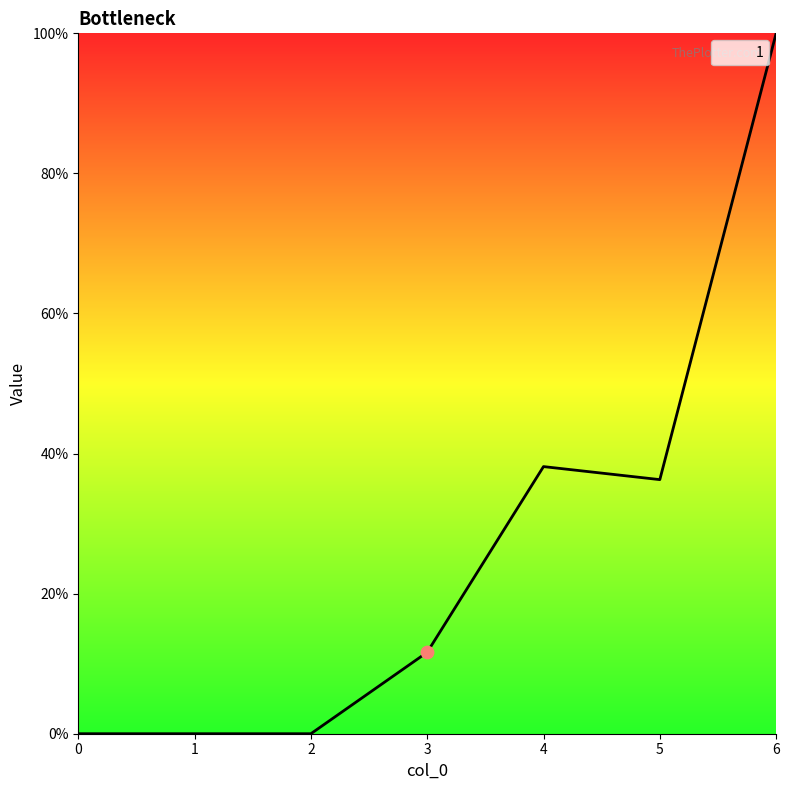

Does the chart have visible grid lines?

No